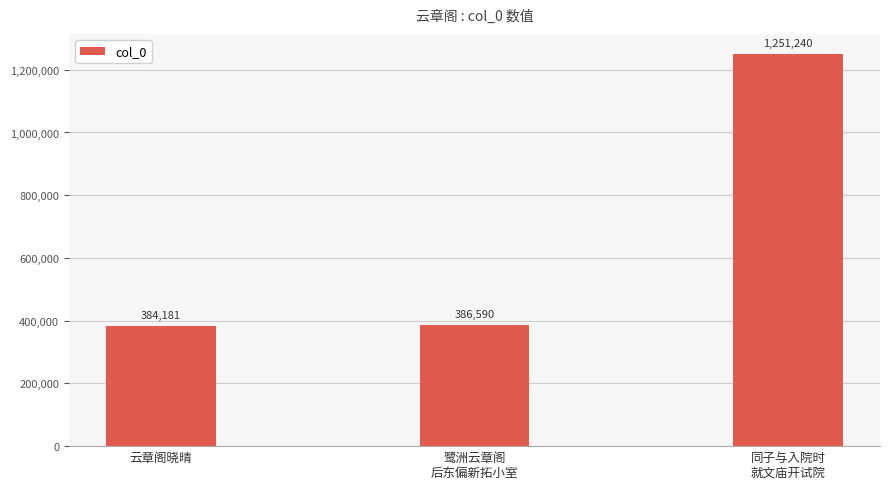

Rank the categories by value from highest to lowest.

同子与入院时
就文庙开试院, 鹭洲云章阁
后东偏新拓小室, 云章阁晓晴